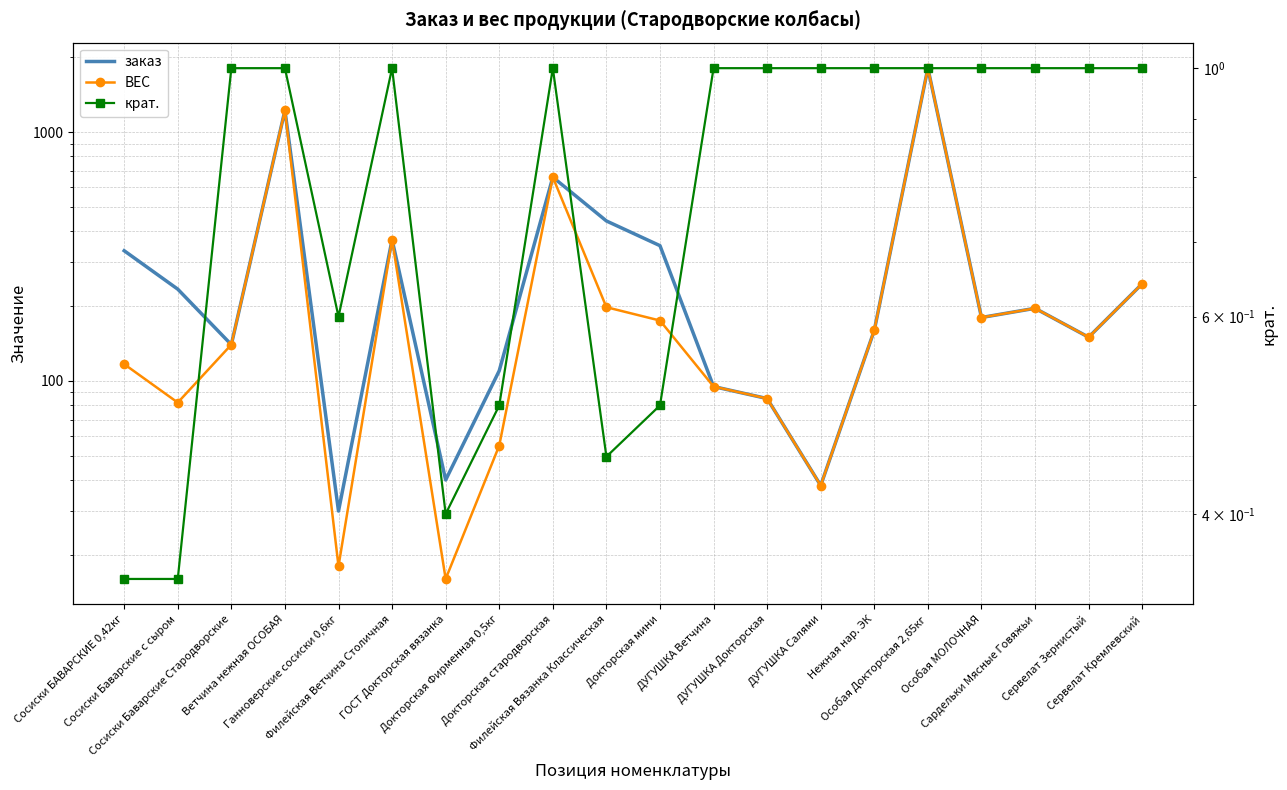

The ВЕС series shows 3228.1 at Особая Докторская 2,65кг. True or false?

False